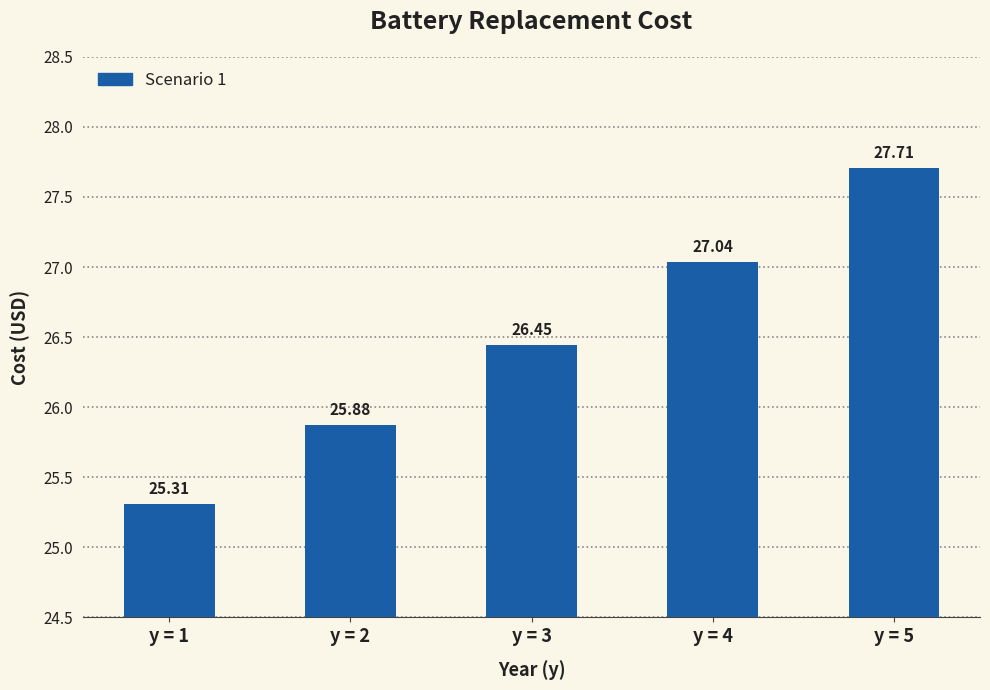

What is the maximum value shown in the chart?

27.7